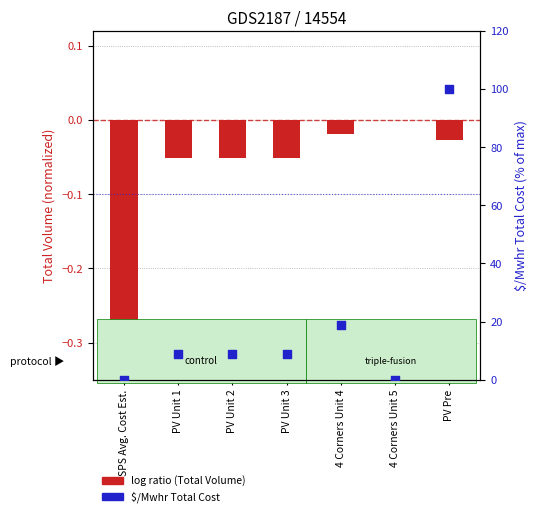

Which series has the largest total across all categories?

$/Mwhr Total Cost